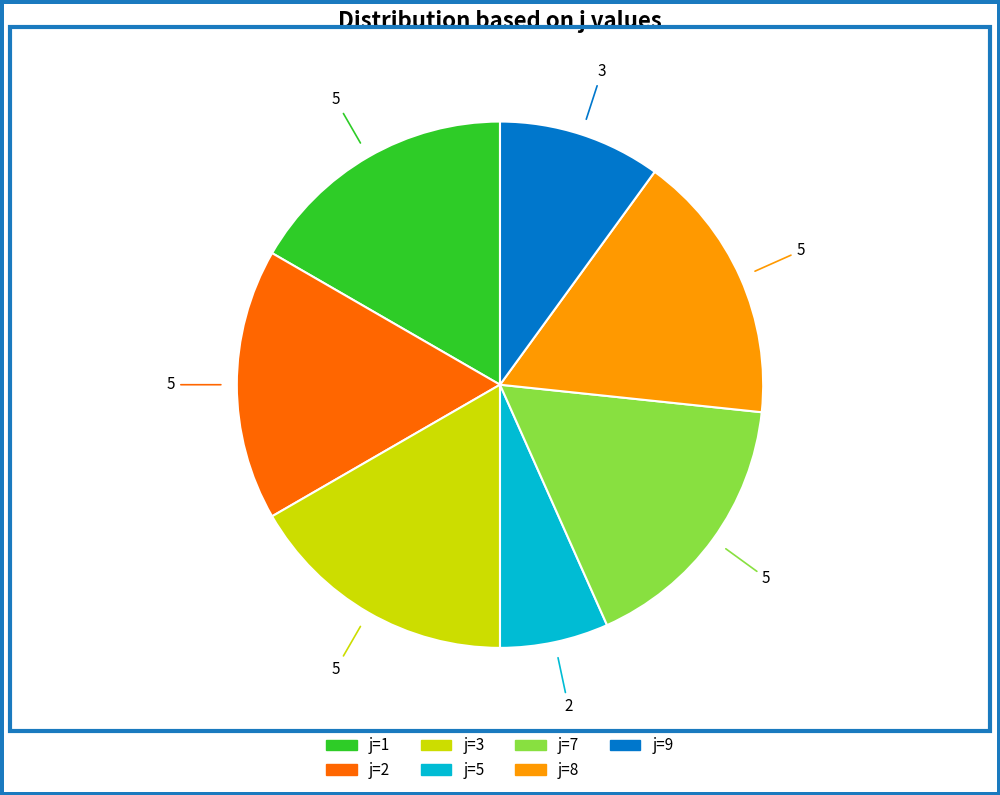

The j=3 slice represents 27% of the pie. True or false?

False